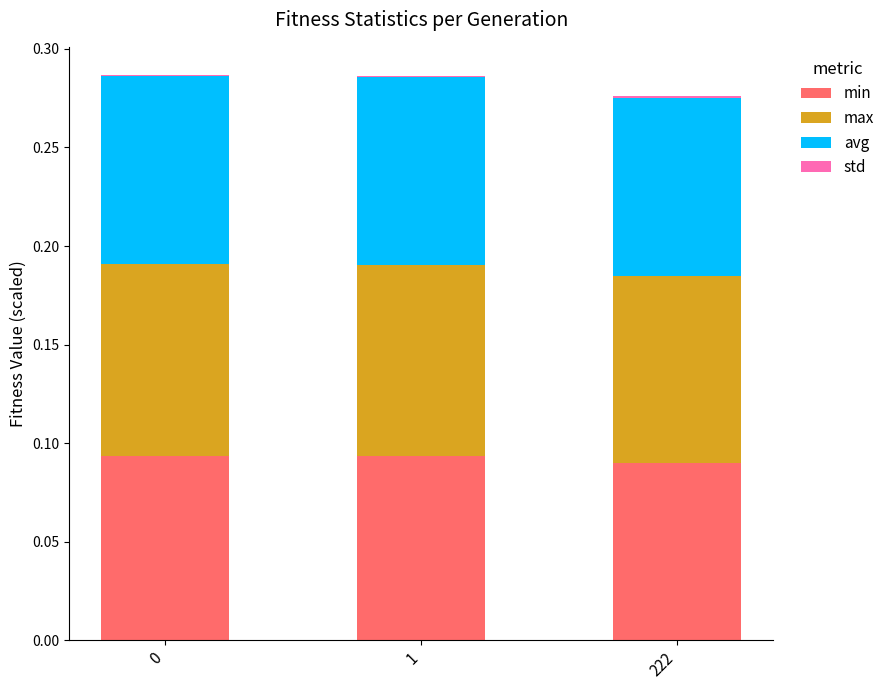

Are the bars grouped side by side (vs. stacked)?

No